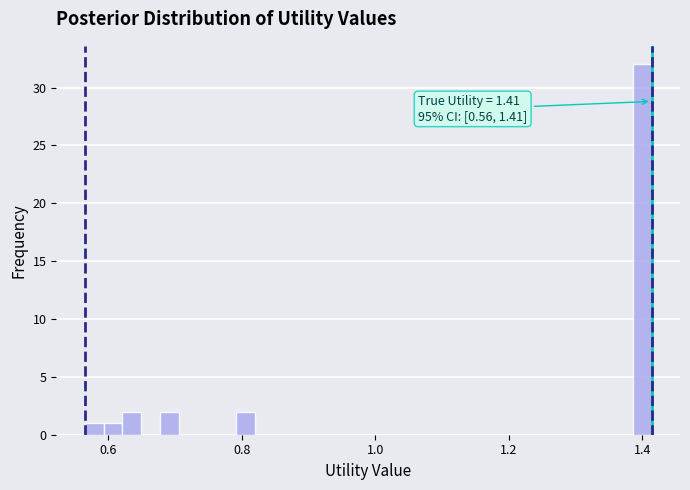

Around what value on the x-axis is the tallest bar? Give the approximate position of its centre, as read against the axis.

1.40